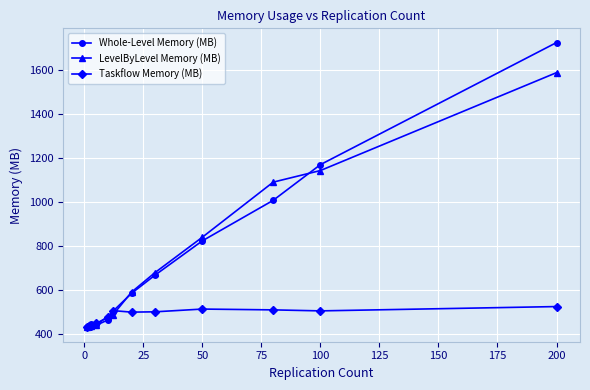

Does the chart have visible grid lines?

Yes